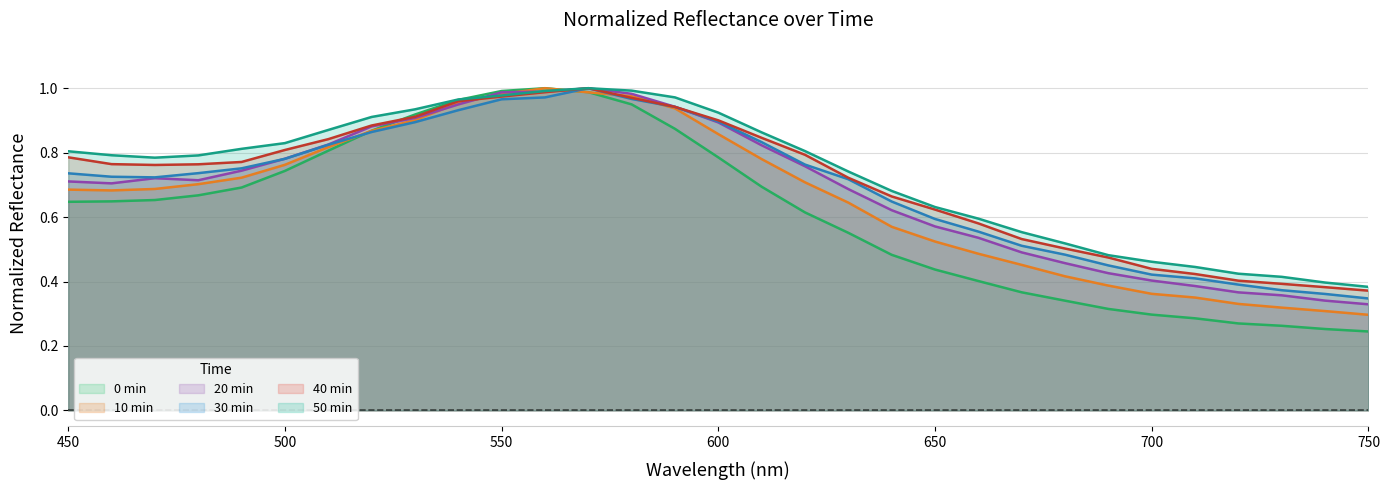

Between which two adjacent categories do 10 20min_normalized and 10 50min_normalized first intersect?

540 and 550